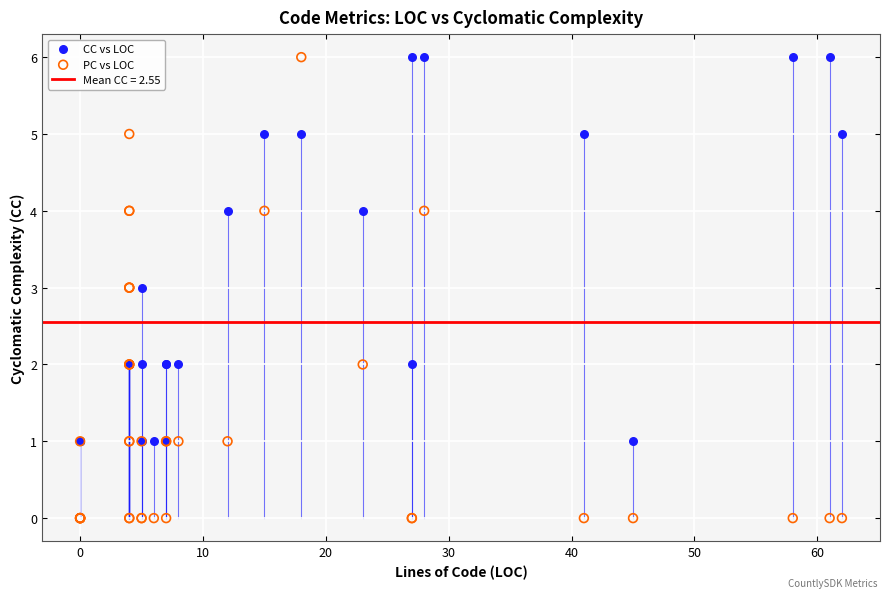

Which series has the largest Y range (max minus min)?

PC vs LOC